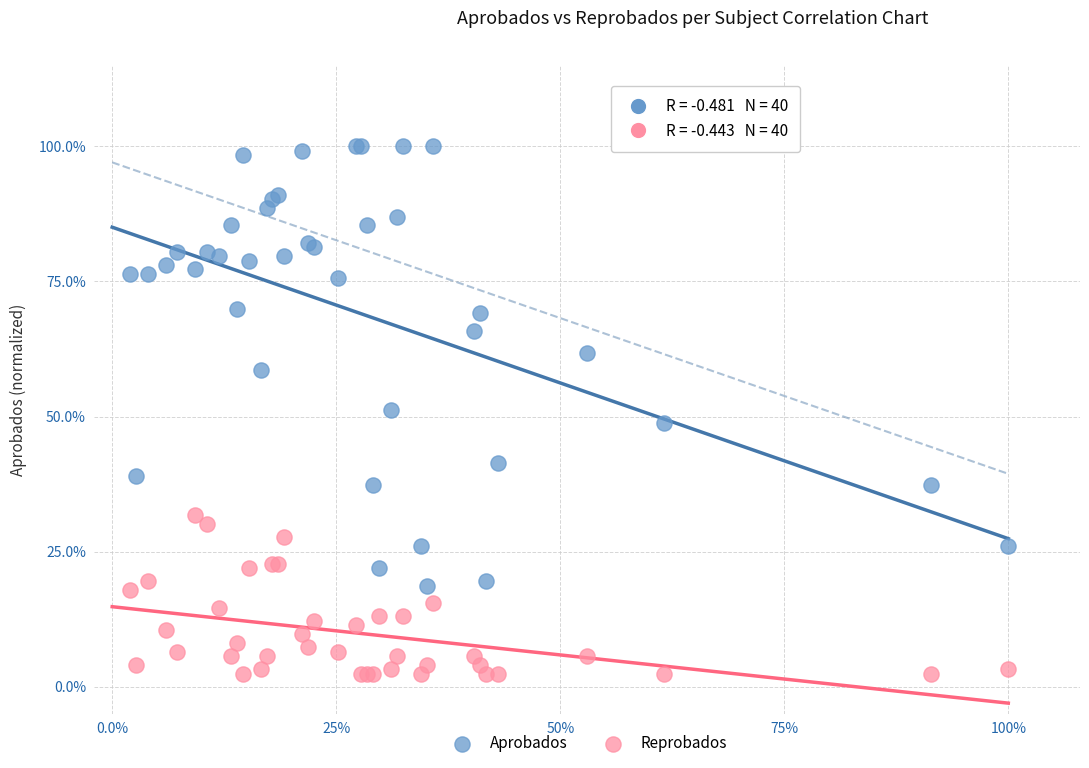

Which series contains the lowest Y value?

Reprobados